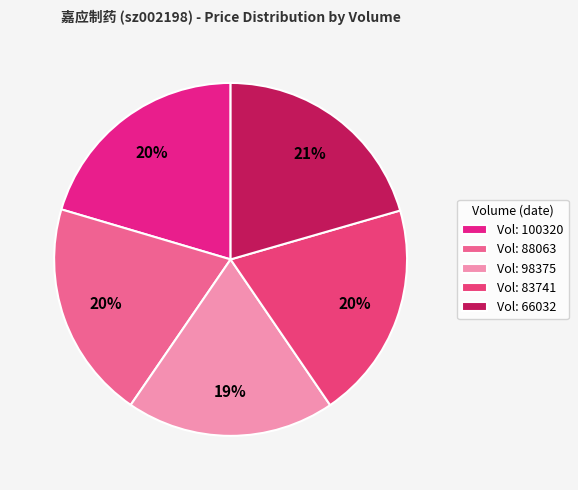

Count the number of slices in the pie.

5